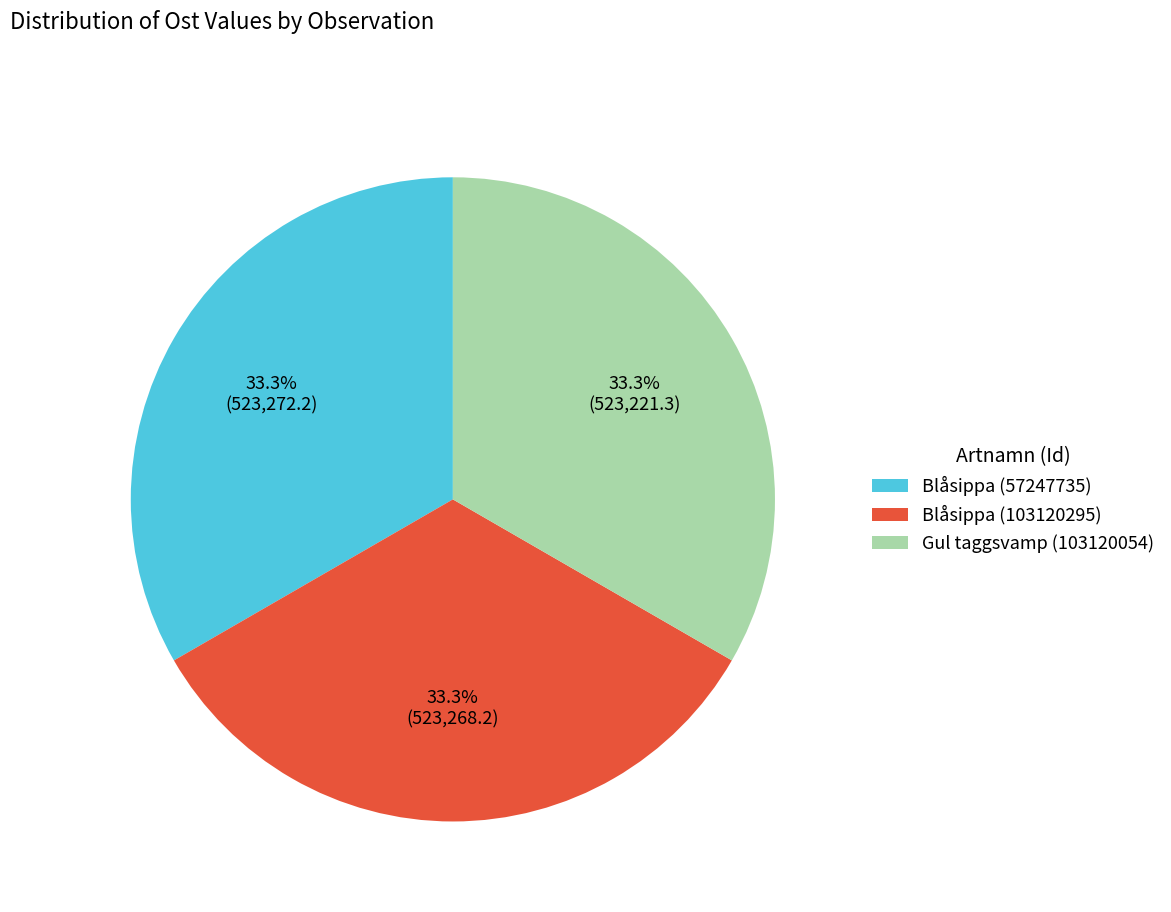

Approximately how many times larger is the value at Blåsippa (57247735) compared to Gul taggsvamp (103120054)?

1.0